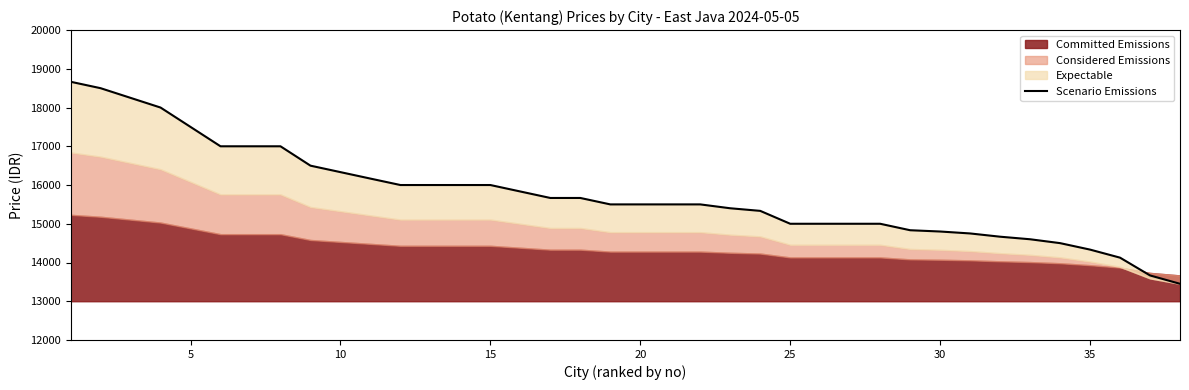

The chart shows a value of 23754 at 17. True or false?

False